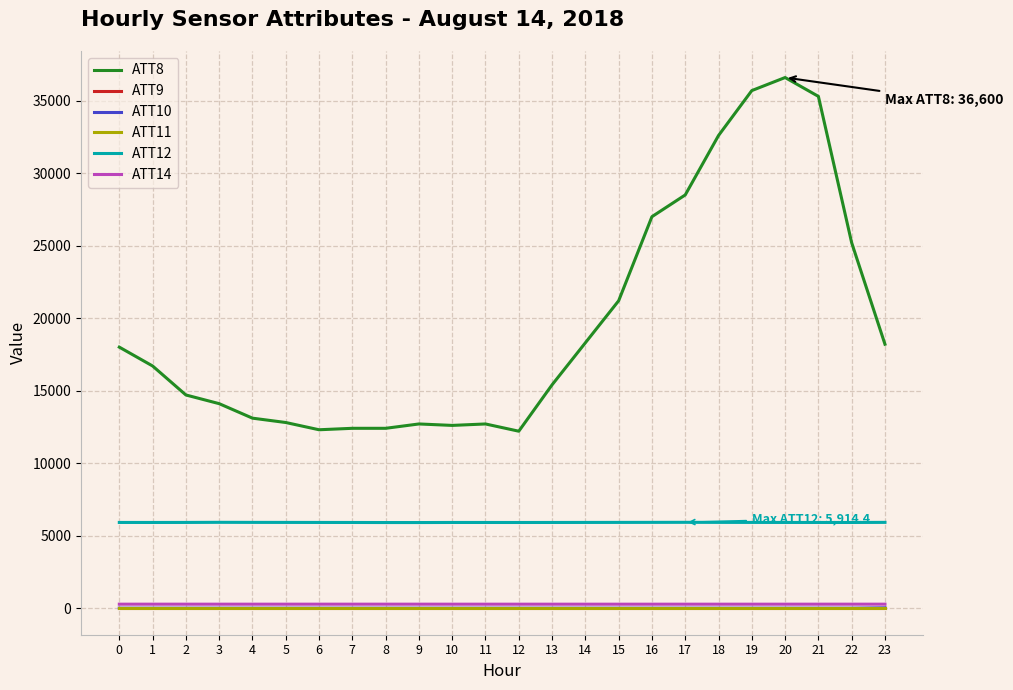

Is this an area chart (filled region under the line)?

No